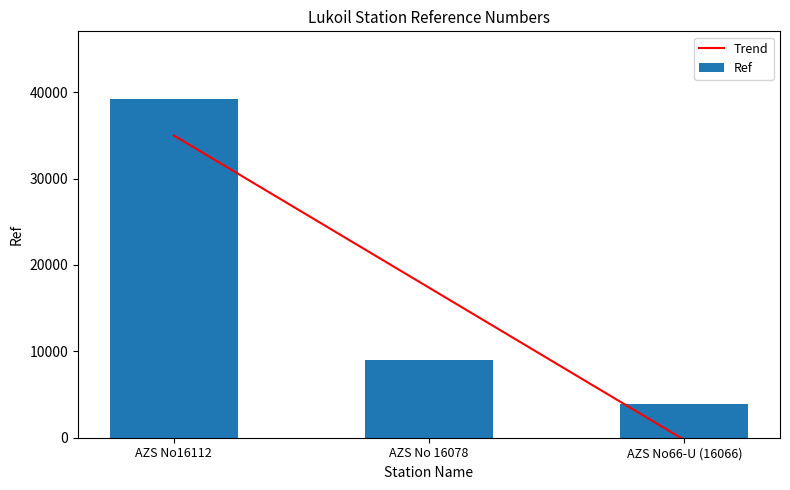

What is the smallest value displayed?

-252.5